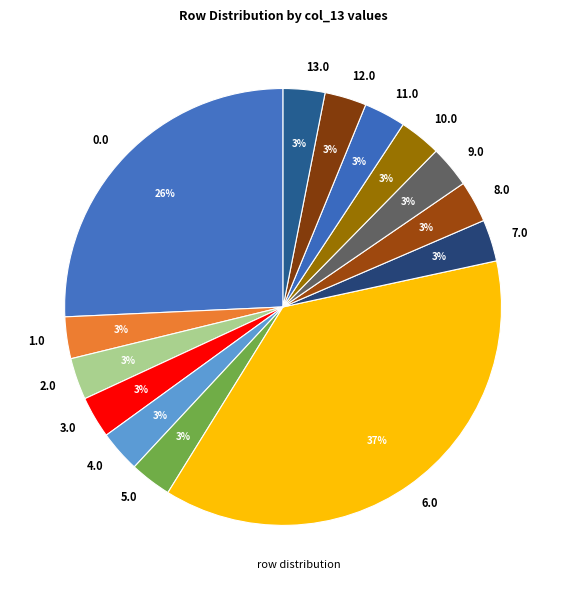

Do 11.0 and 4.0 together represent more than half of the pie?

No